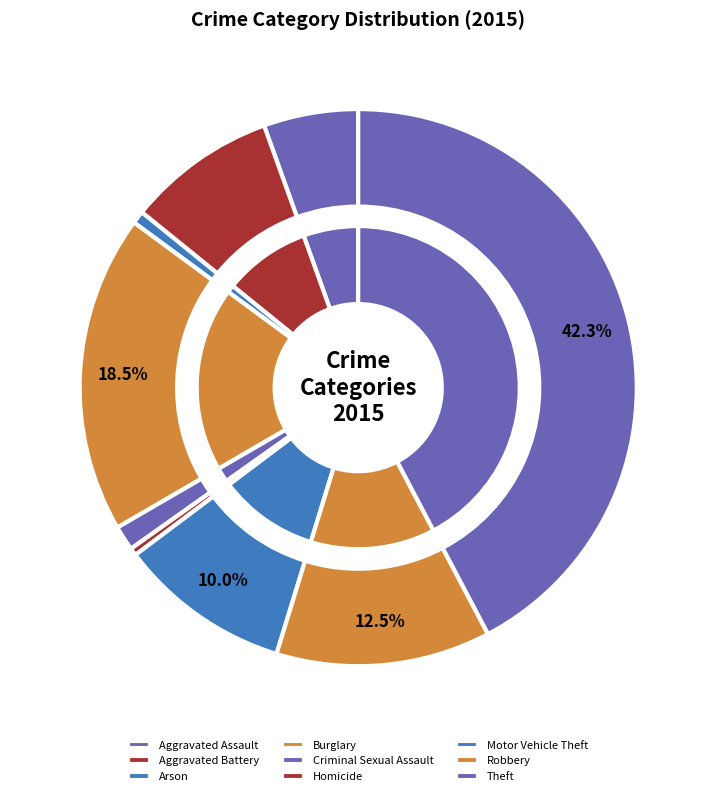

Which slice is the smallest?

Homicide